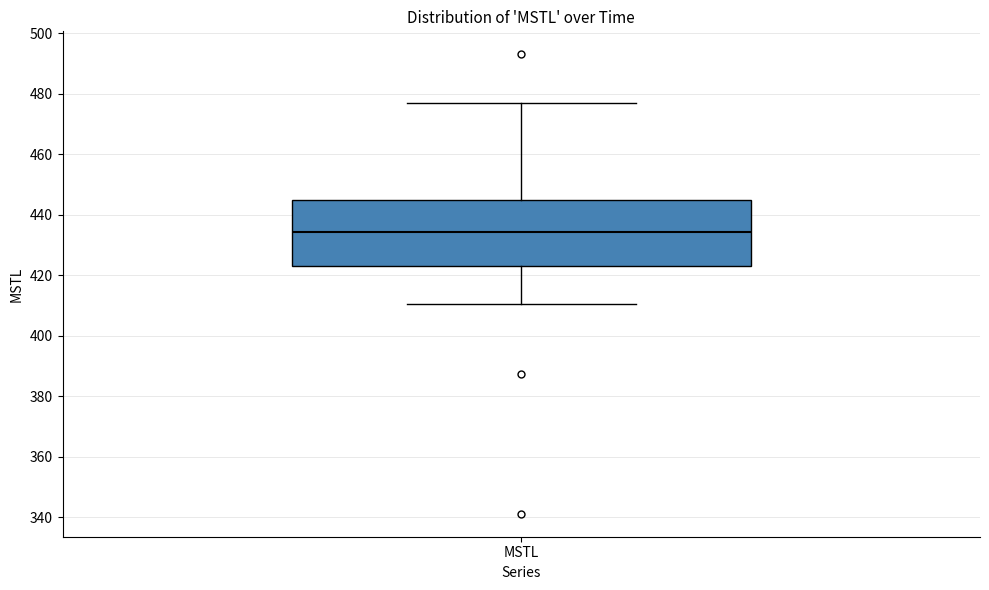

Transcribe this box plot: give where the median line is, the range the box spans, and where the two whiskers end, as read against the y-axis. The values are not printed on the chart, so give them approximately, as read against the axis.

median 434, box 422 to 444, whiskers 410 to 476